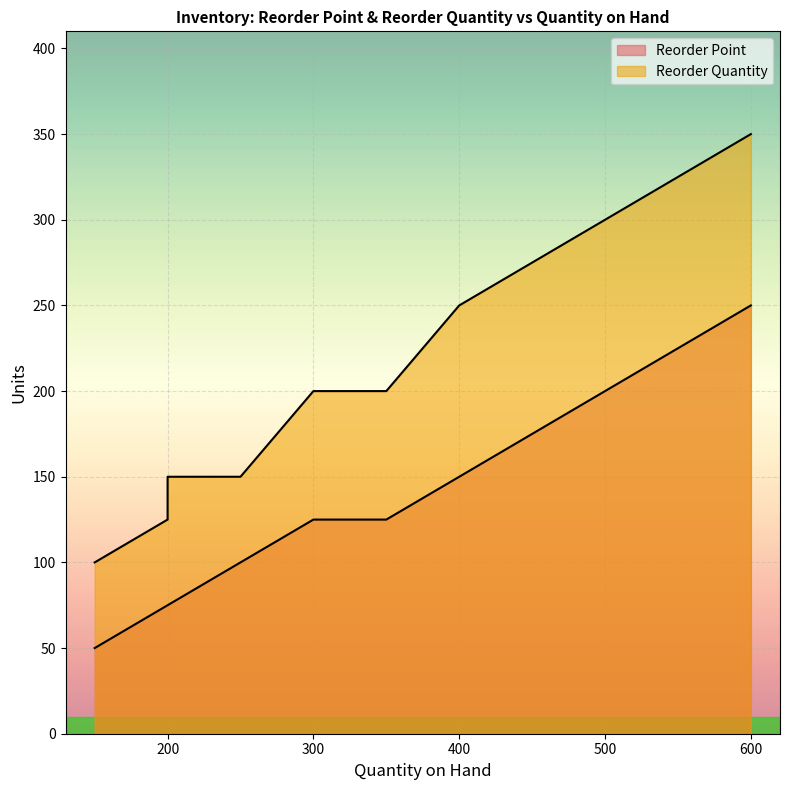

True or false: Reorder Quantity and Reorder Point cross at least once.

False